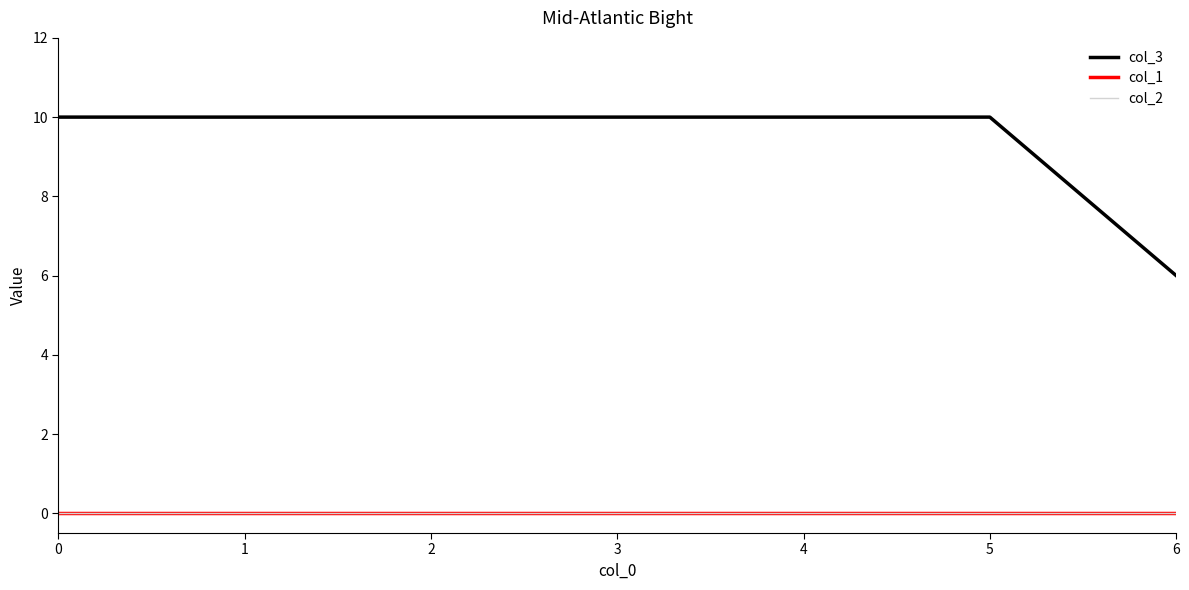

Does the chart have visible grid lines?

No